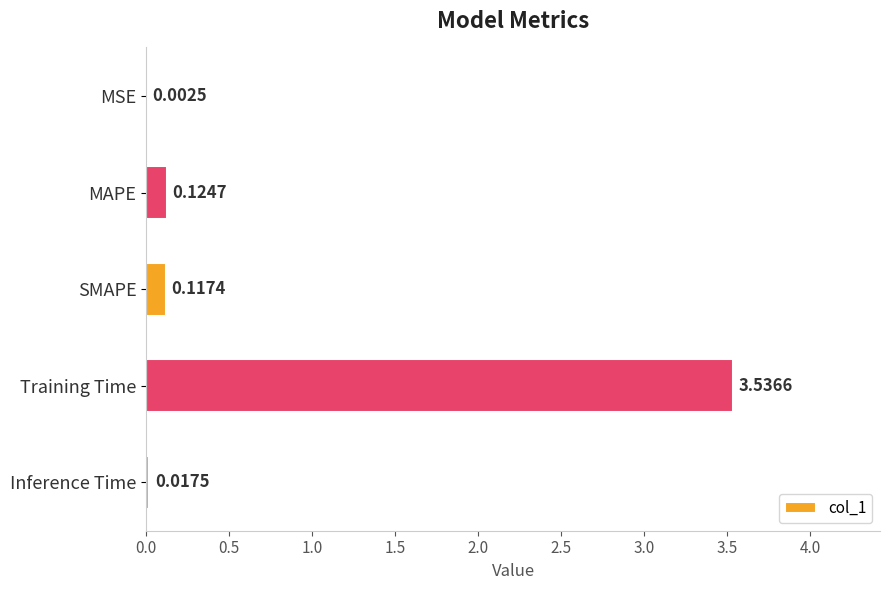

At which label is the value closest to 1?

MAPE